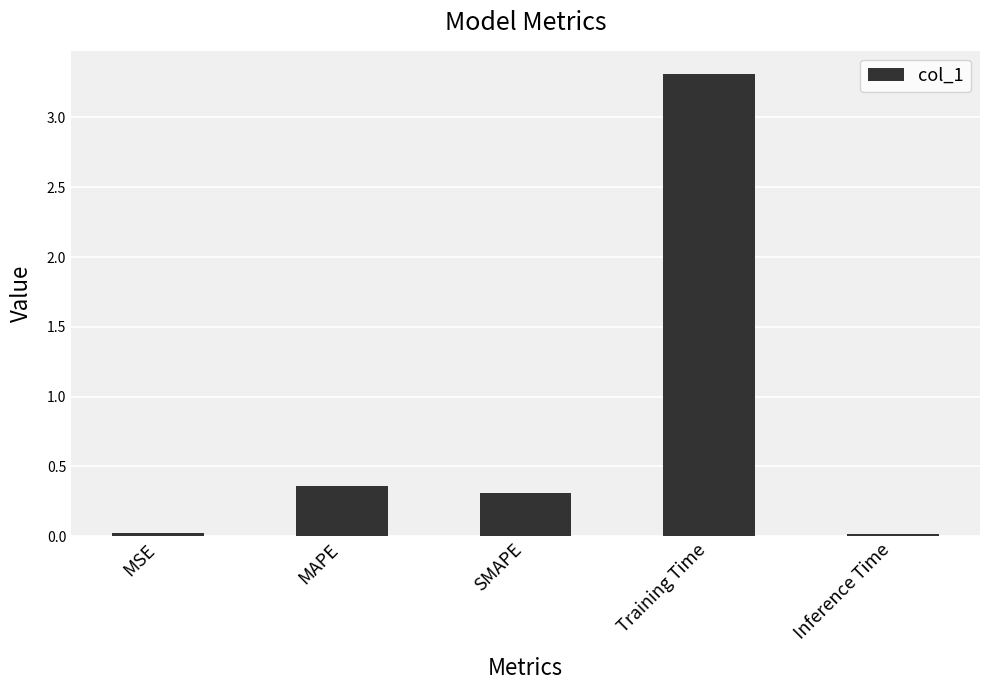

What is the label of the 1st bar from the right?

Inference Time